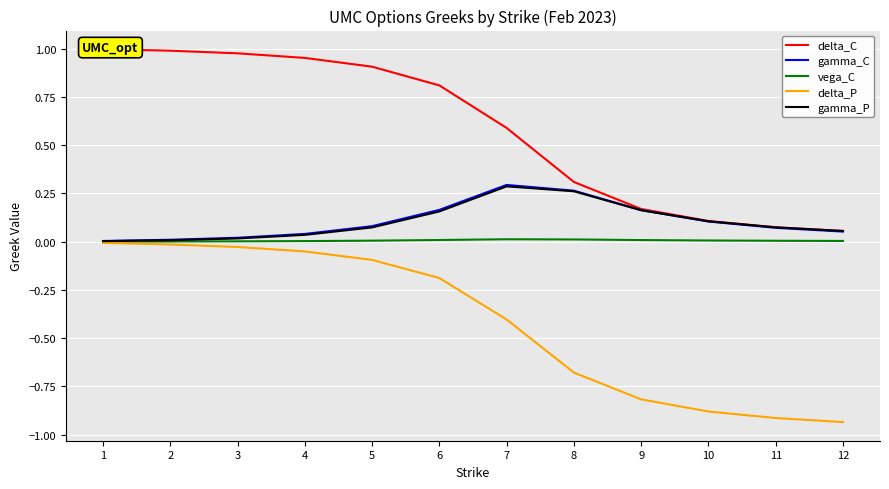

What is the difference between the second highest and second lowest values in the delta_P series?

0.9